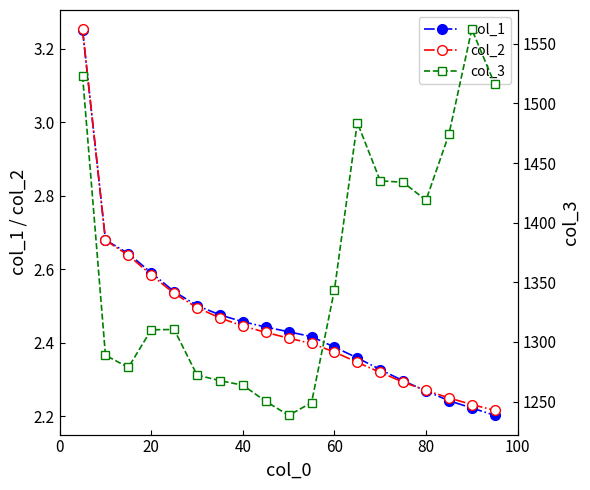

How many col_2 values are between 2 and 3?

18